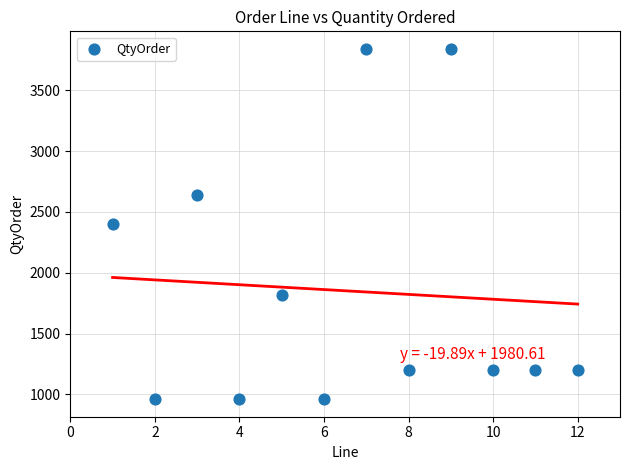

What is the average X value?

6